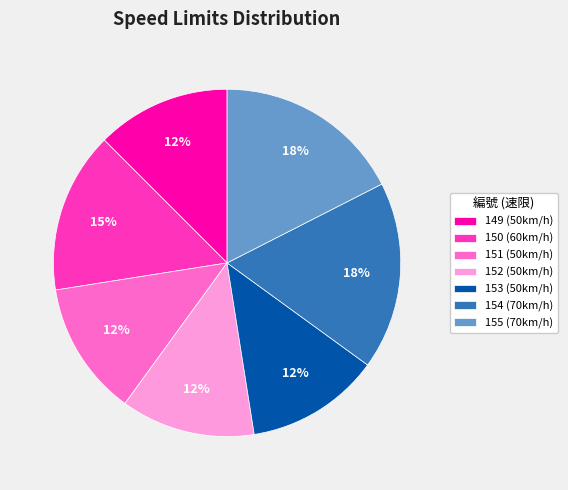

Which has a higher value, 153 or 154?

154